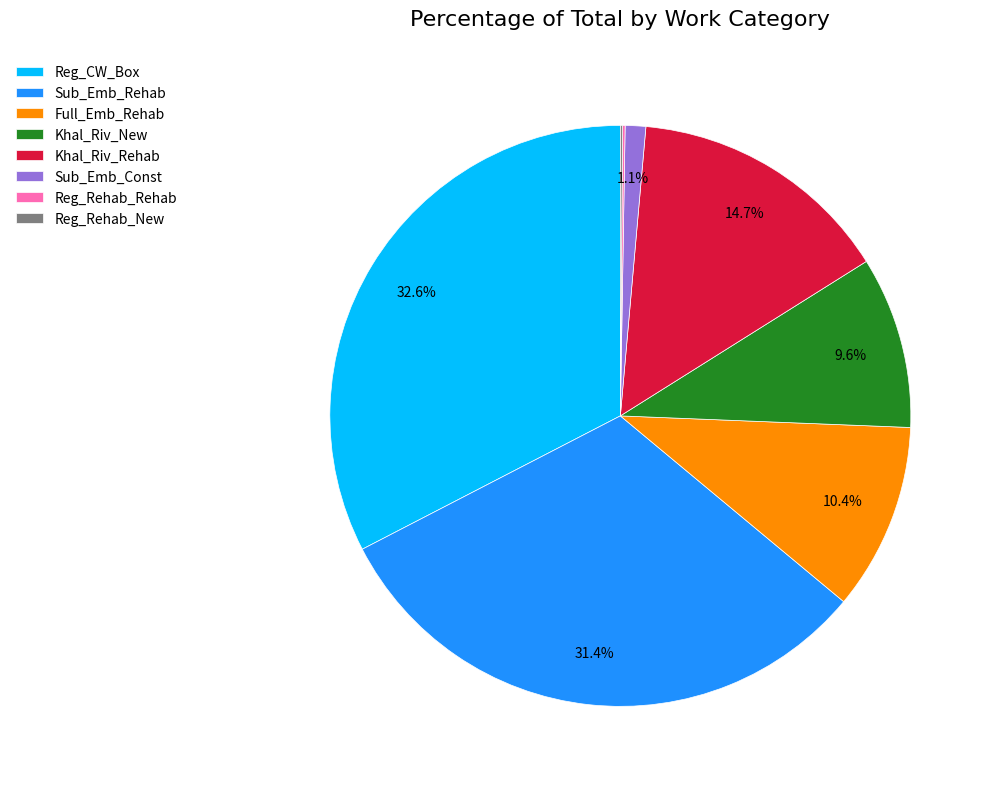

Is there a majority slice in this chart?

No